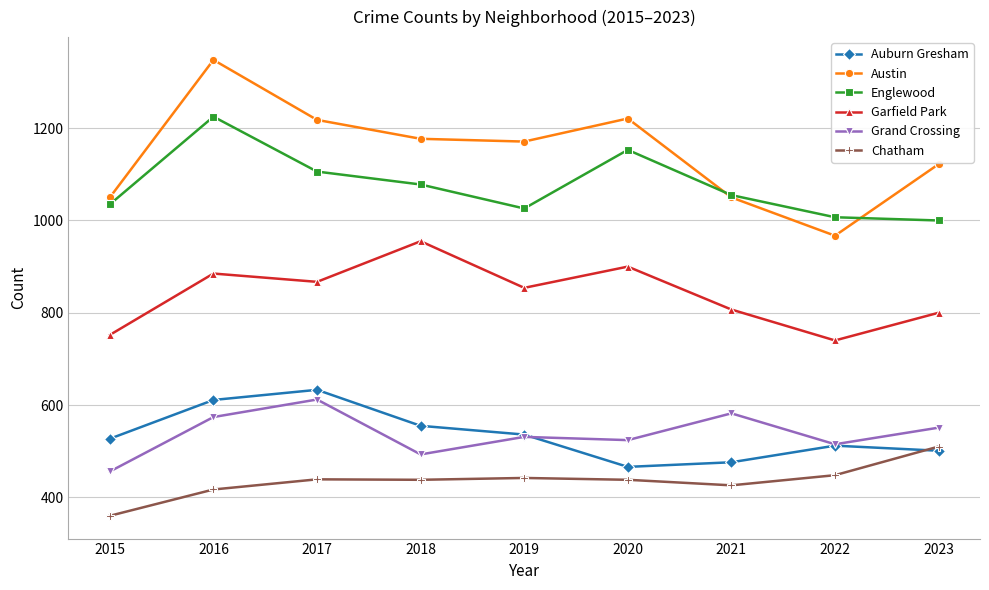

At how many categories does at least one series exceed 1117?

6